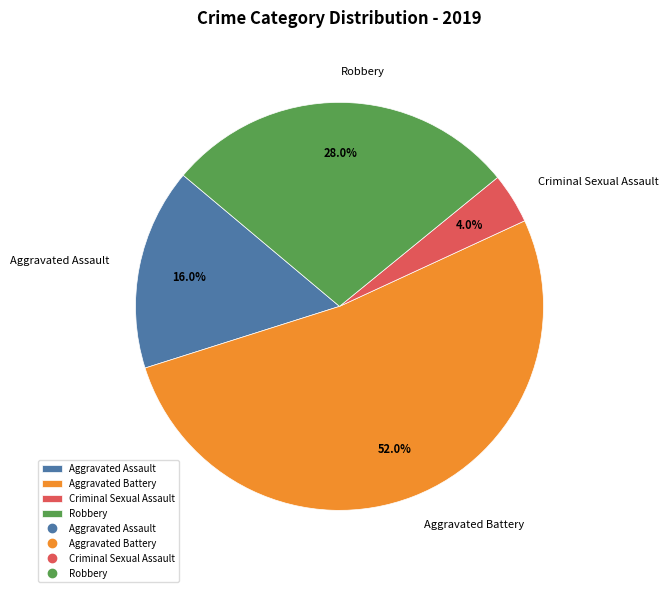

Which has a higher value, Robbery or Criminal Sexual Assault?

Robbery